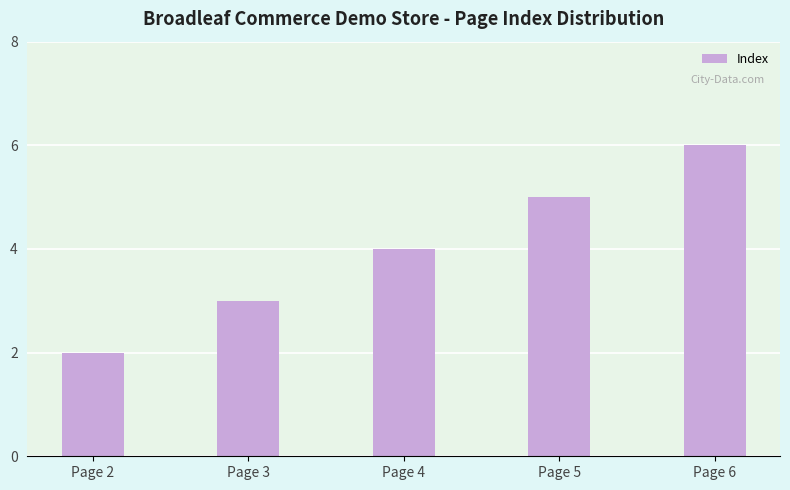

What is the maximum value shown in the chart?

6